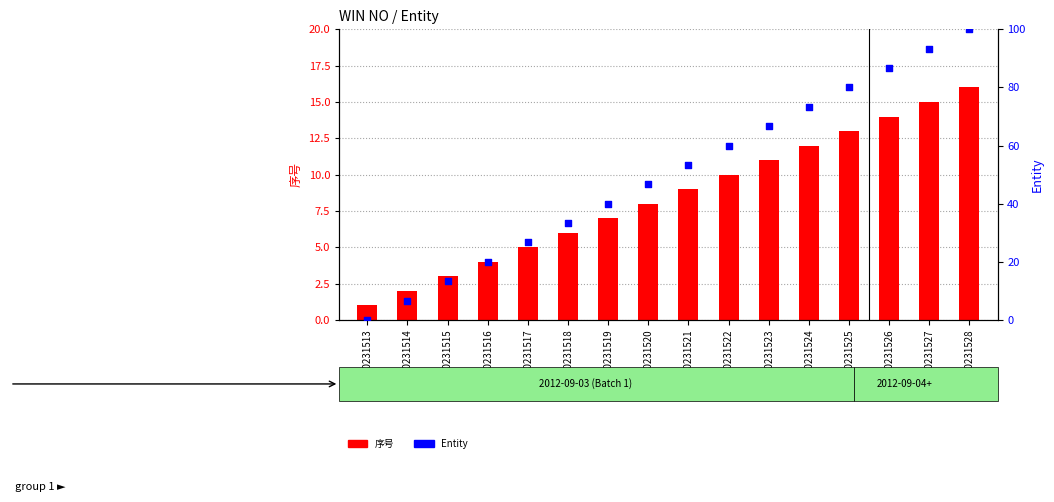

Which series has the widest spread of Y values?

Entity